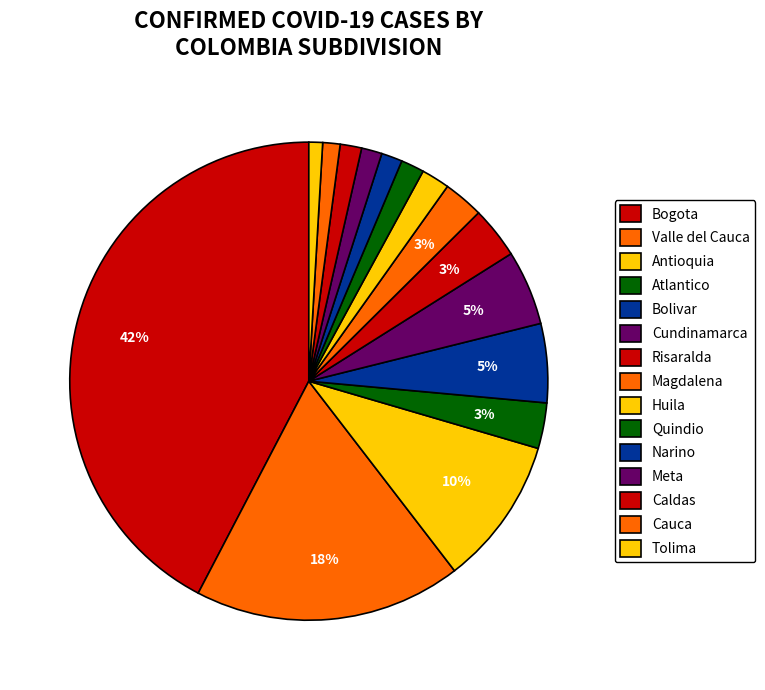

Is it true that Huila is 12% of the pie?

False